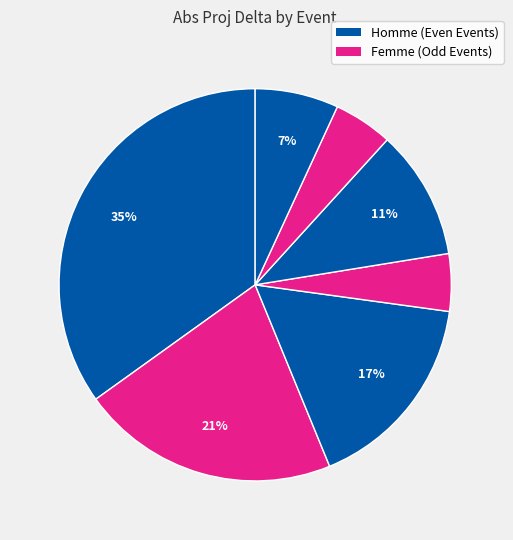

Is there a majority slice in this chart?

No